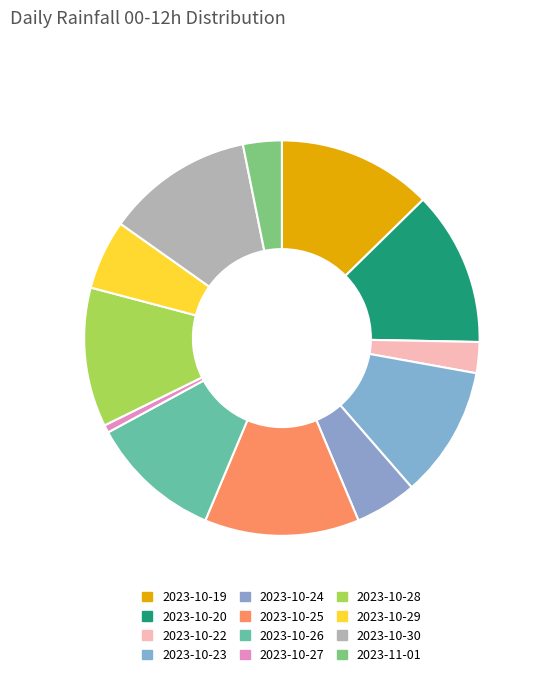

How many segments does this pie chart have?

12